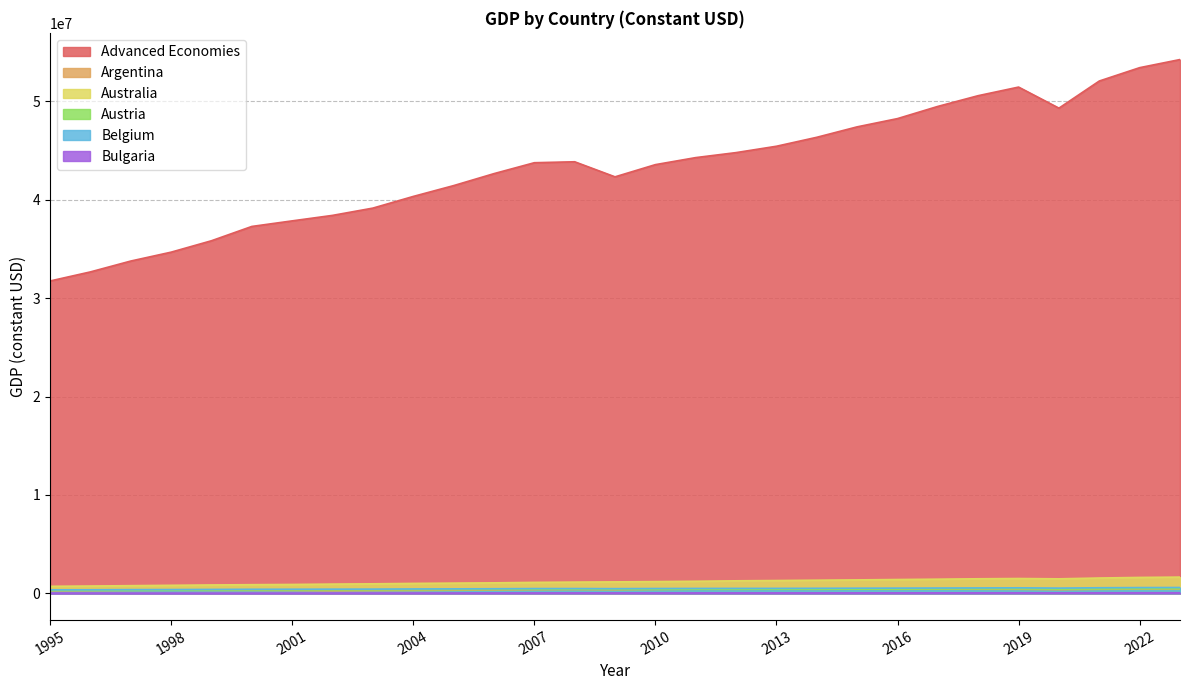

How many lines are shown in the chart?

6